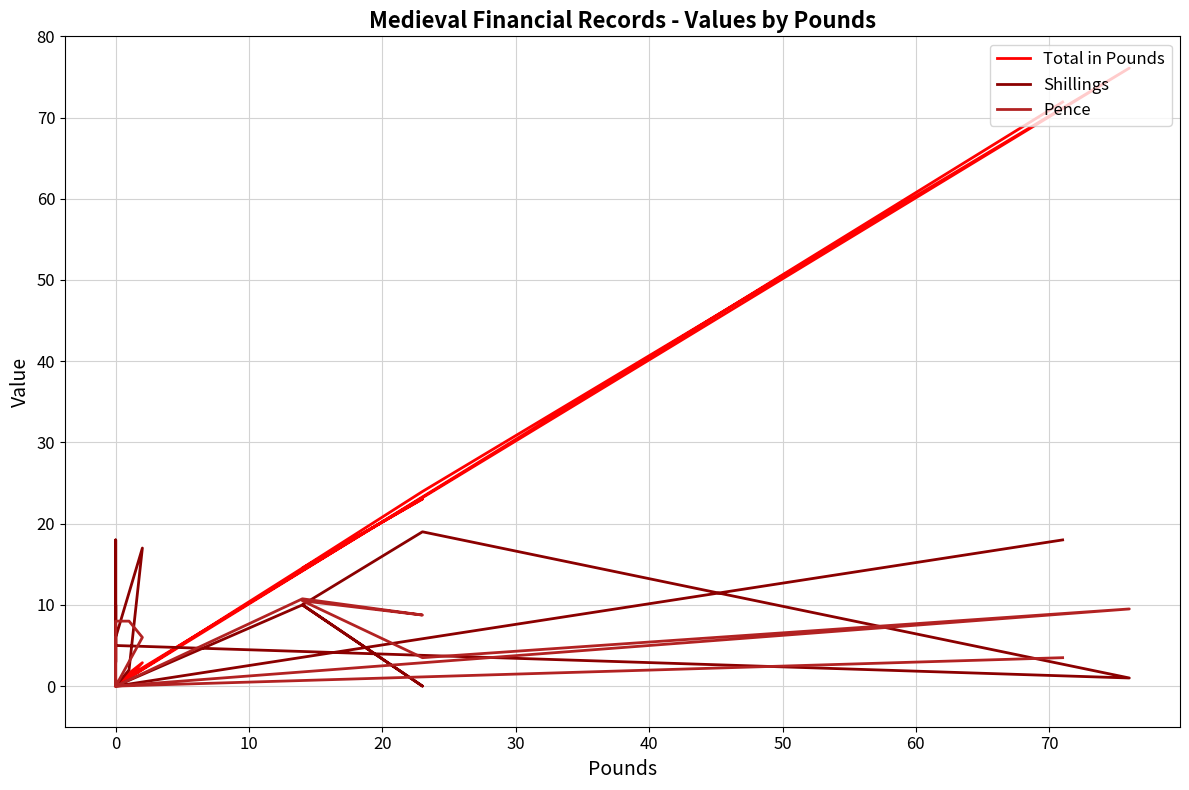

Does the chart have visible grid lines?

Yes